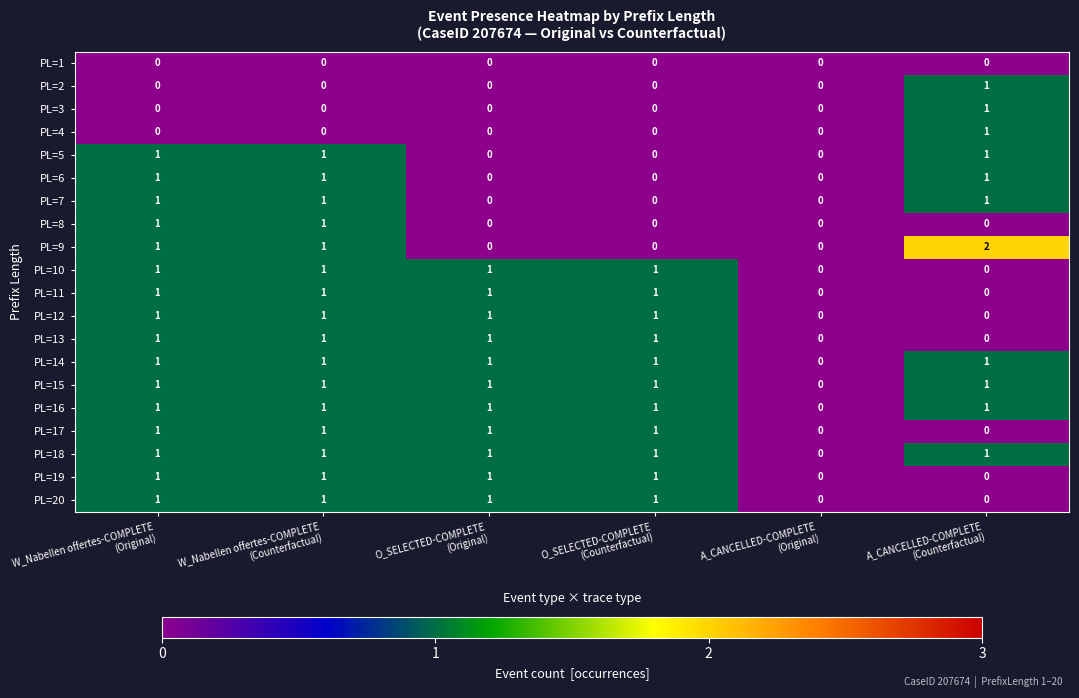

At which category does the chart reach its peak across all series?

A_CANCELLED-COMPLETE
(Counterfactual)